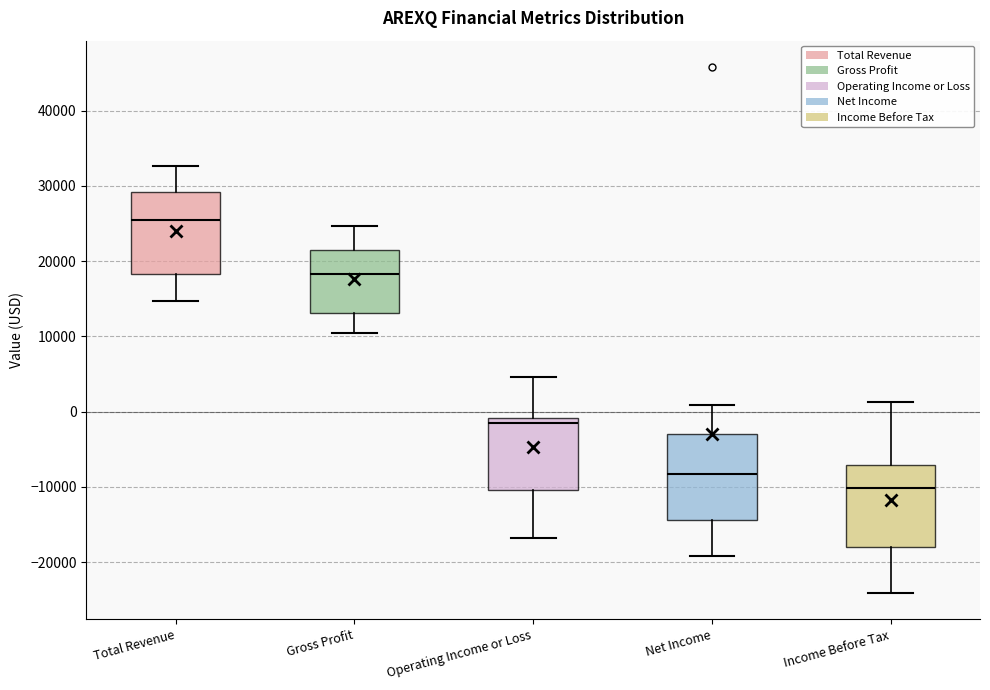

Reading left to right, read every box against the y-axis: the position of its median line, the range the box covers, and the ends of its whiskers. The values are not printed on the chart, so give them approximately, as read against the axis.

Total Revenue: median 25000, box 18000 to 29000, whiskers 15000 to 33000
Gross Profit: median 18000, box 13000 to 22000, whiskers 10000 to 25000
Operating Income or Loss: median -2000, box -10000 to -1000, whiskers -17000 to 5000
Net Income: median -8000, box -14000 to -3000, whiskers -19000 to 1000
Income Before Tax: median -10000, box -18000 to -7000, whiskers -24000 to 1000